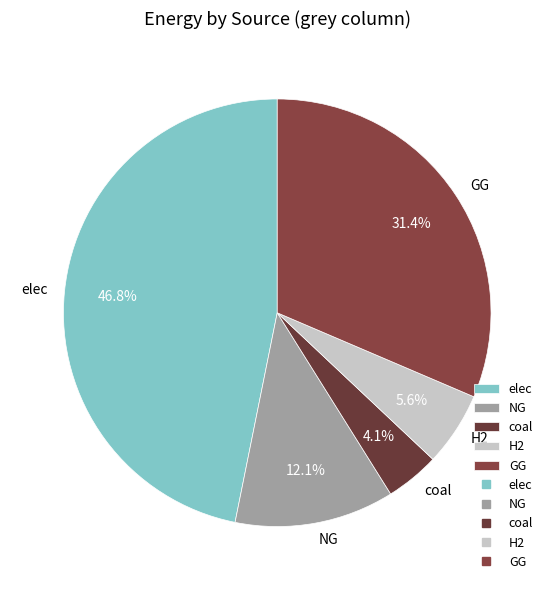

Which has a higher value, coal or elec?

elec